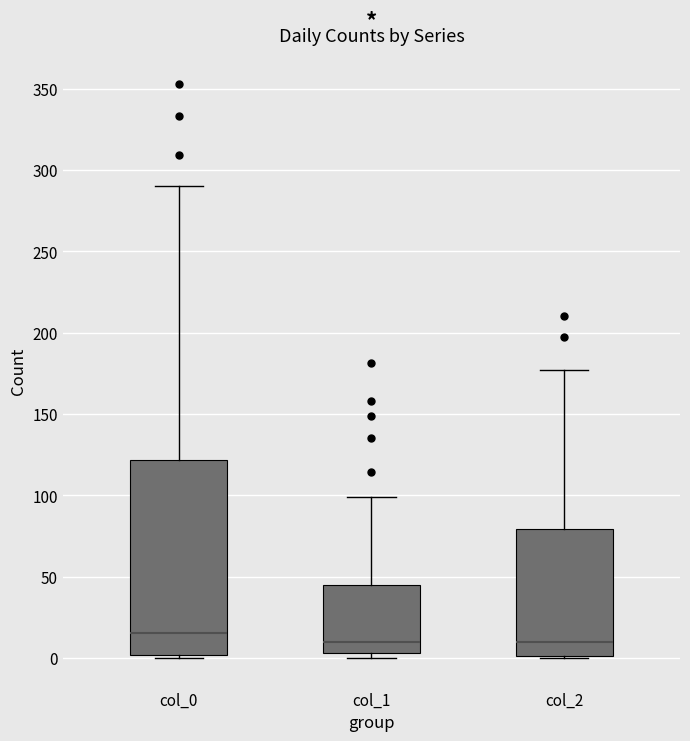

Which box is the tallest, from its lower edge to its upper edge?

col_0